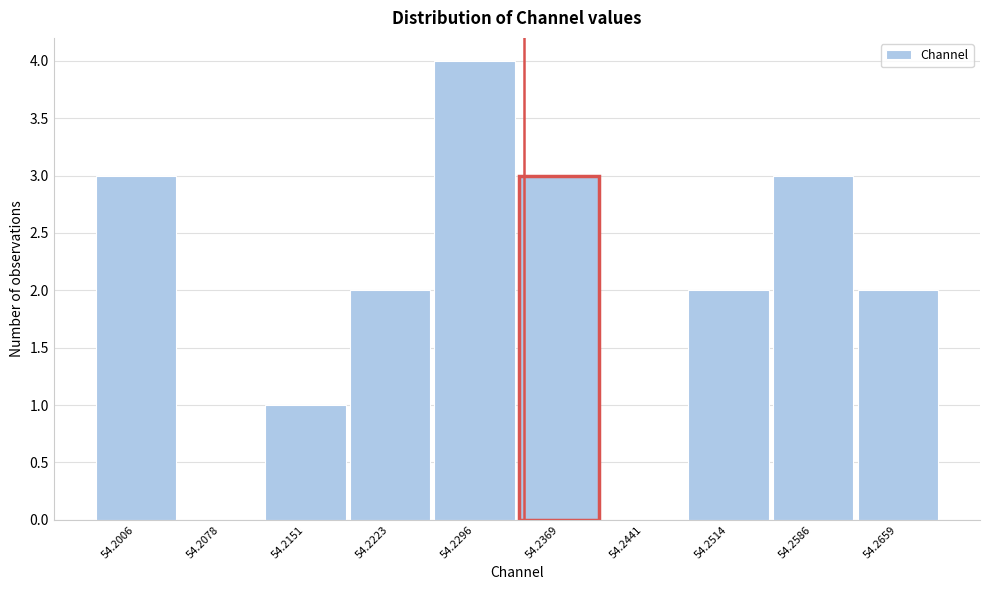

Reading left to right, extract all data points from this chart.

54.2006=3	54.2078=0	54.2151=1	54.2223=2	54.2296=4	54.2369=3	54.2441=0	54.2514=2	54.2586=3	54.2659=2